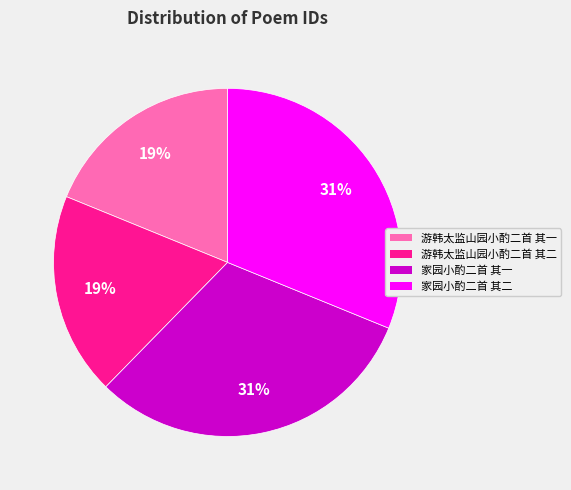

To the nearest percent, what is the average slice percentage?

25%